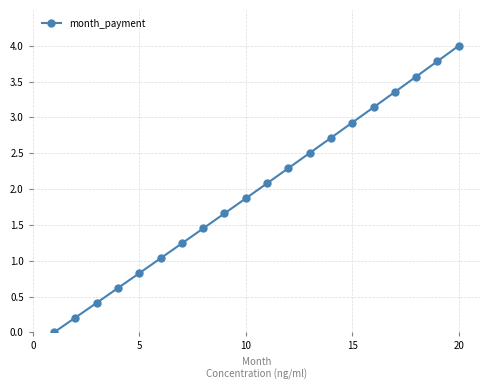

What is the sum of all values?

39.7